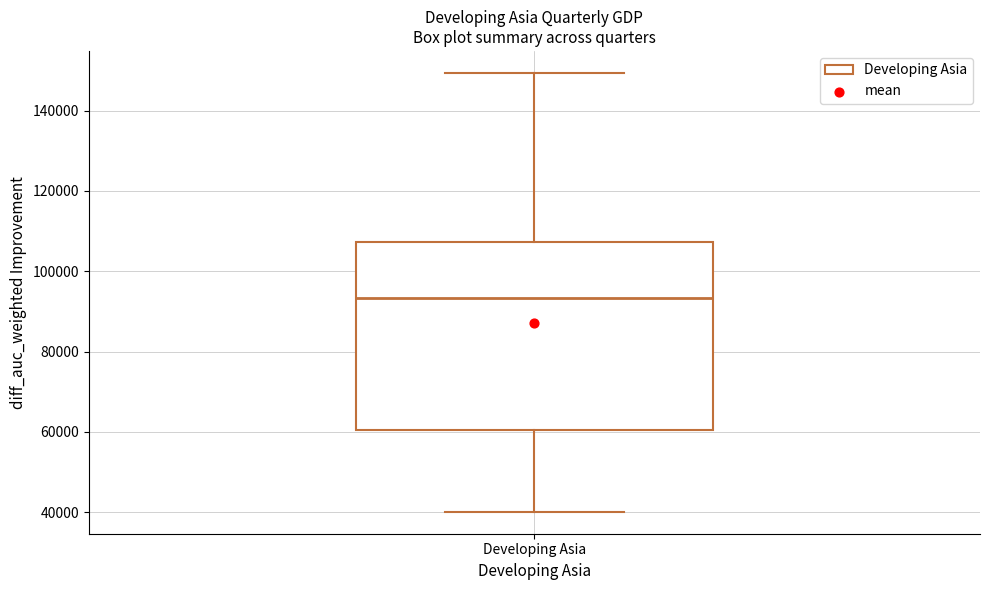

Where does the median line of the box for Developing Asia sit on the y-axis? The values are not printed on the chart, so give them approximately, as read against the axis.

94000